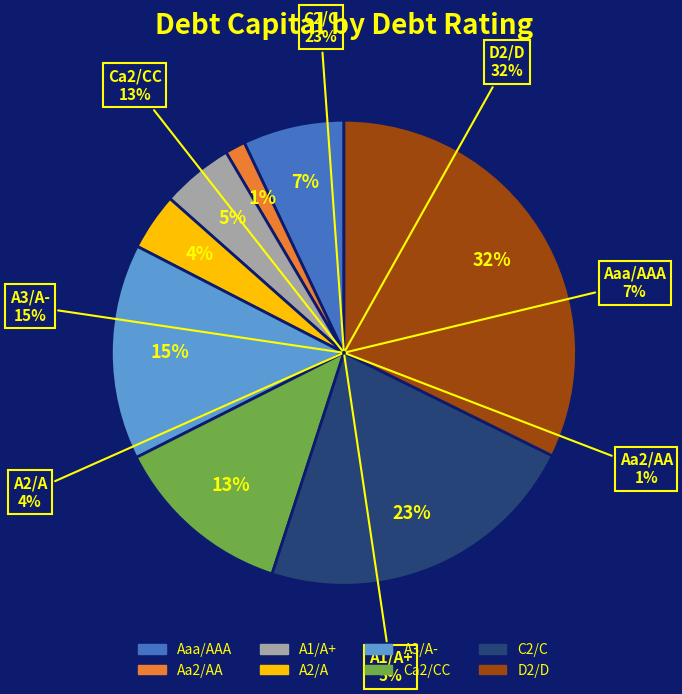

Is there a majority slice in this chart?

No